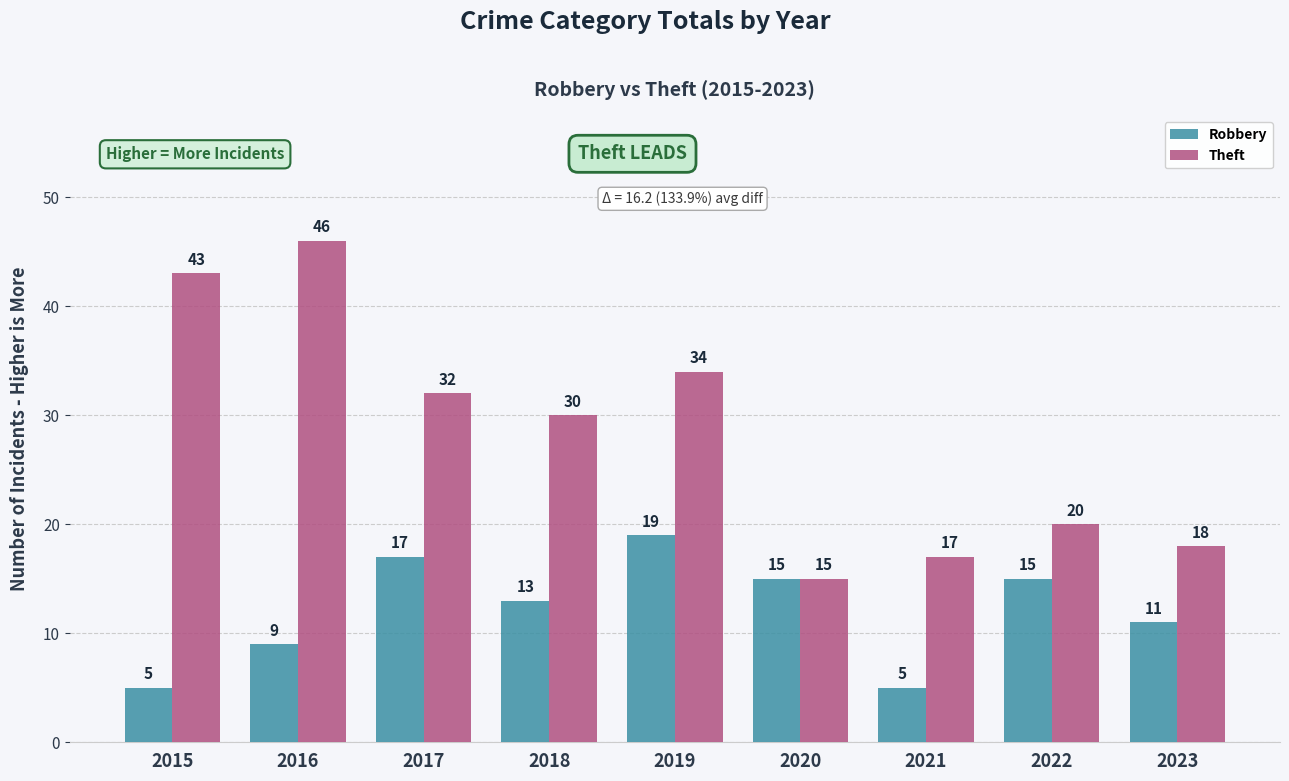

Which series has the largest total across all categories?

Theft